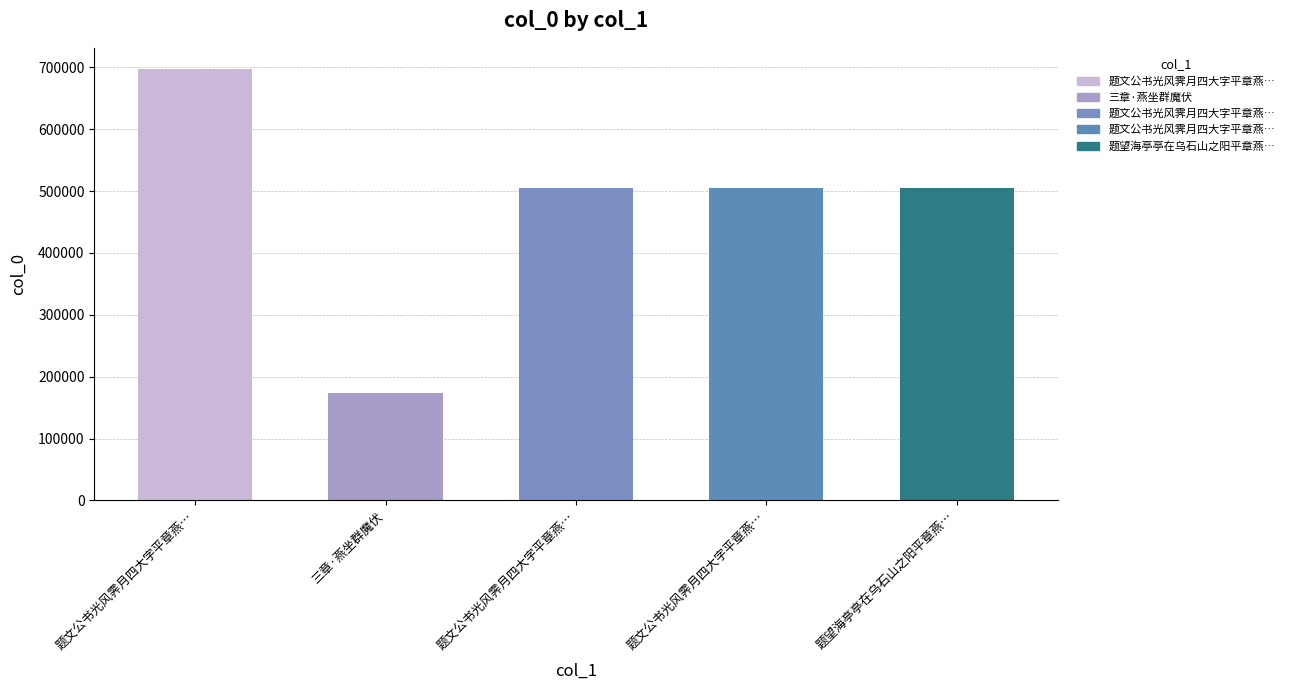

Is it true that the value at 题文公书光风霁月四大字平章燕… is 504710?

True